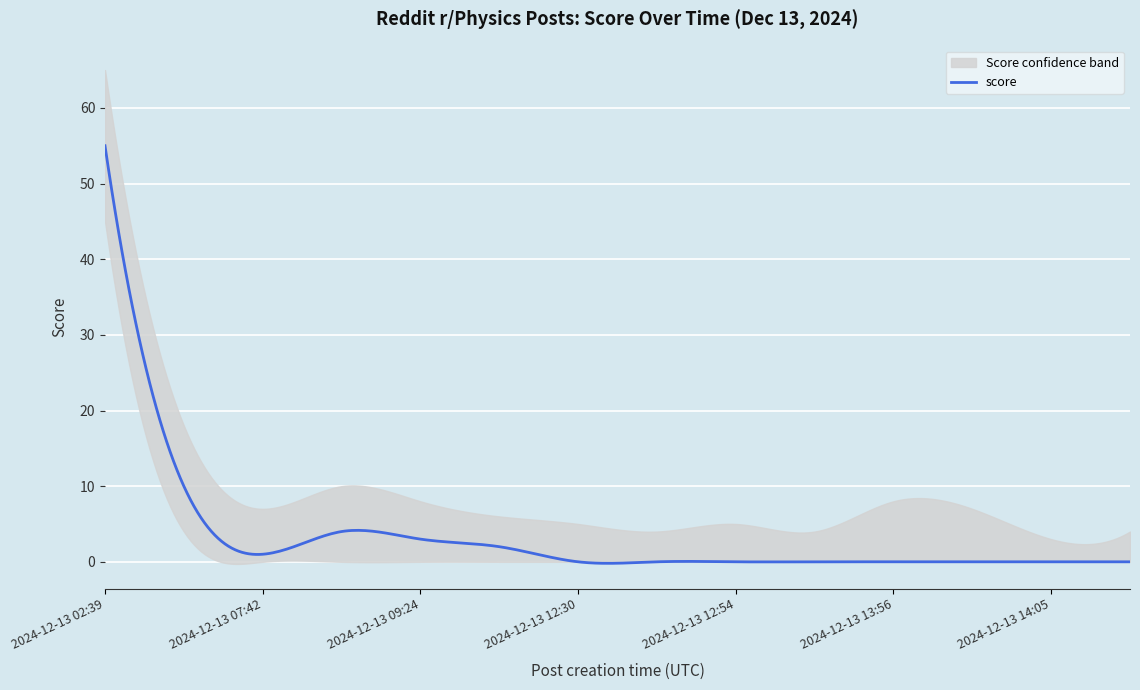

At which category is the sum across all series the highest?

2024-12-13 02:39